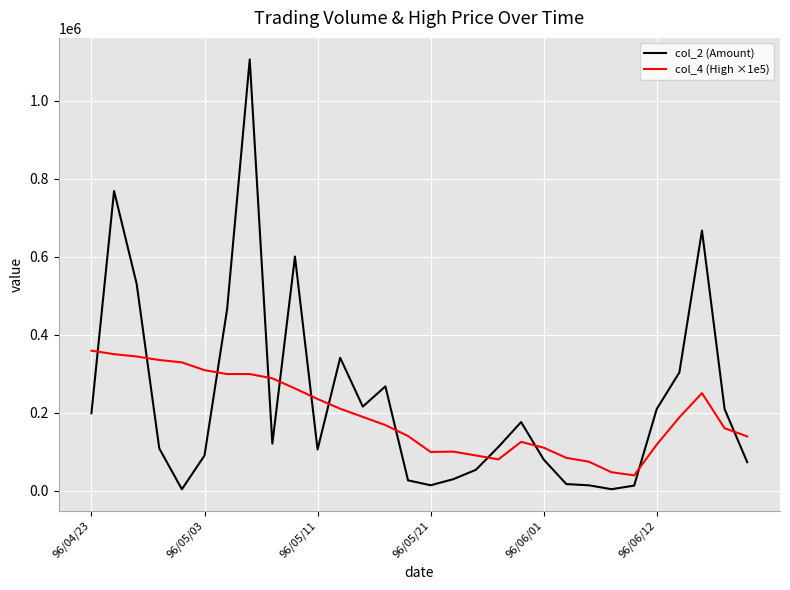

Does the chart have visible grid lines?

Yes